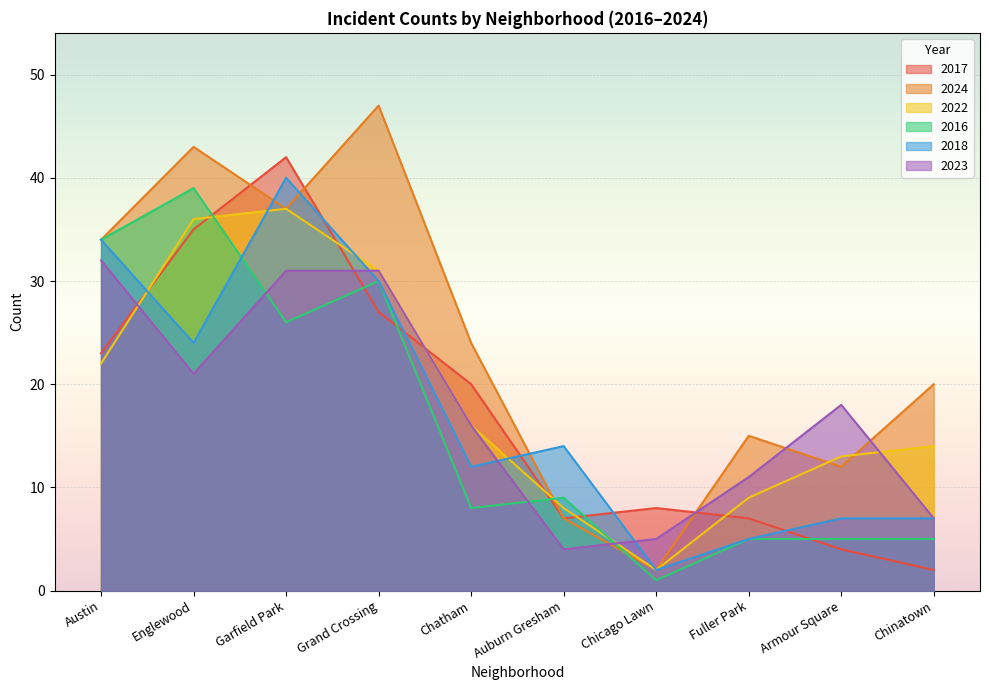

Is it true that 2024 equals 7 at Fuller Park?

False